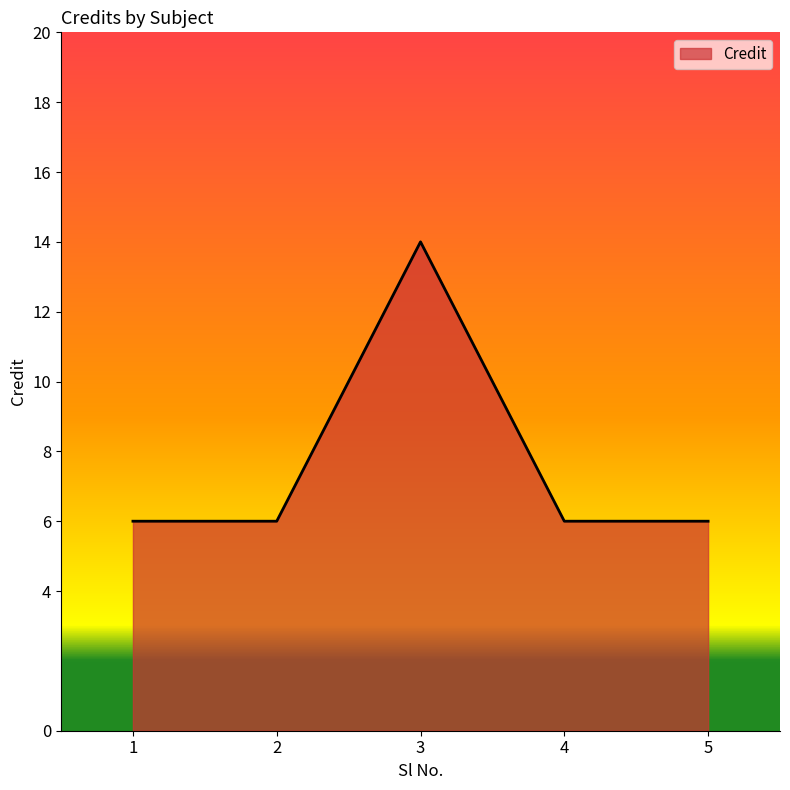

What is the sum of all values?

38